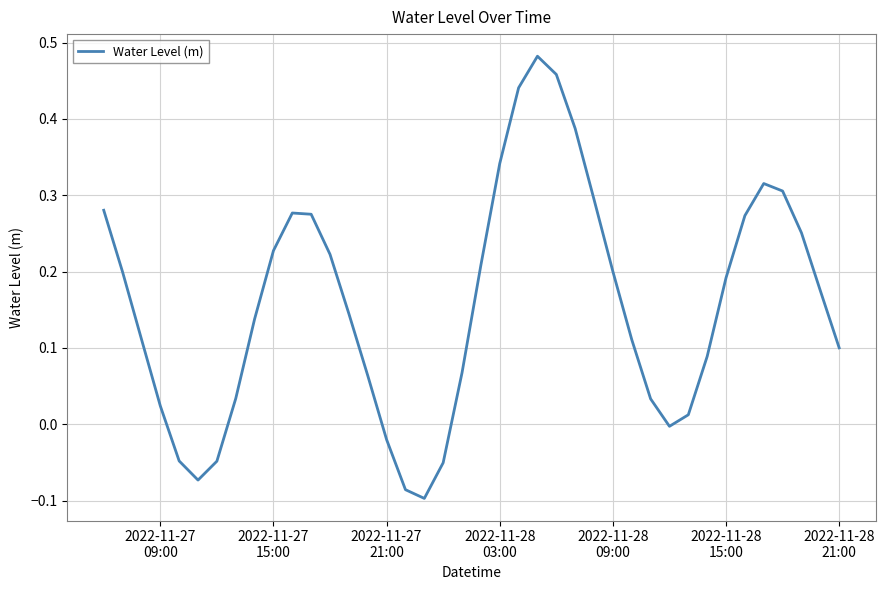

What is the difference between the maximum and minimum values?

0.6